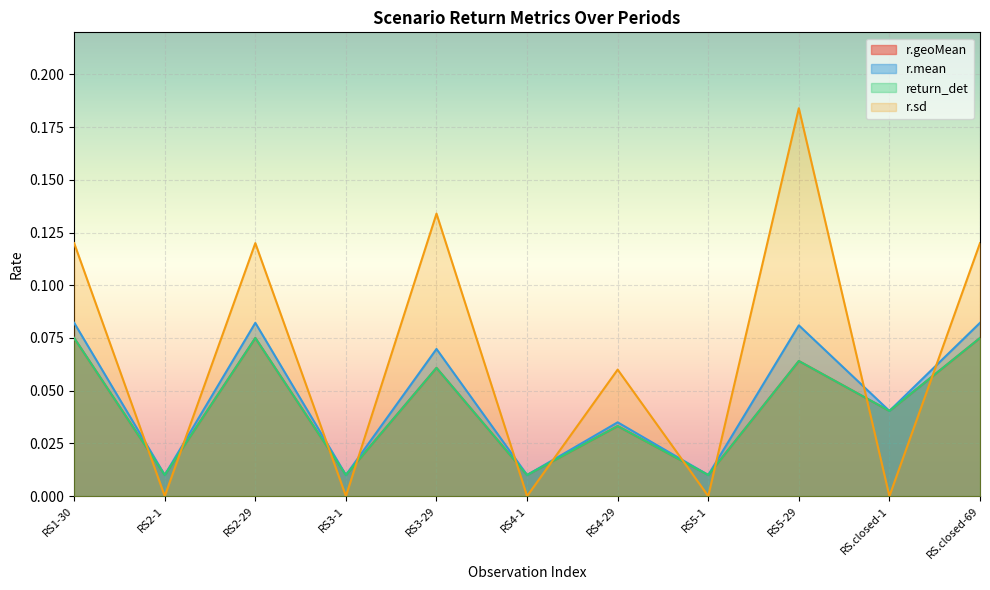

What is the difference between the maximum and minimum values in the r.sd series?

0.2